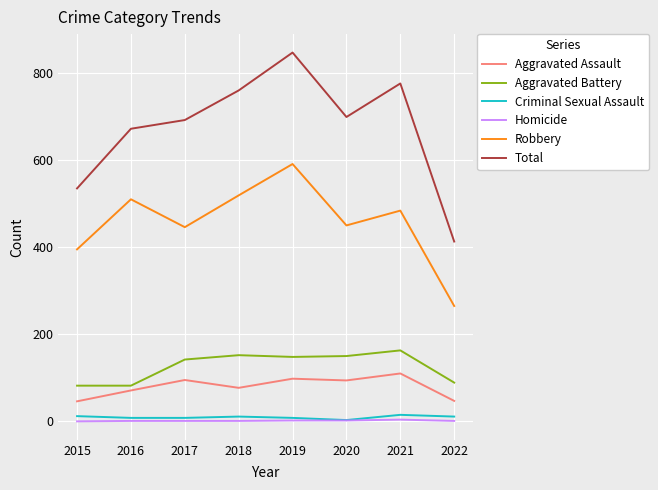

What is the greatest value displayed?

847